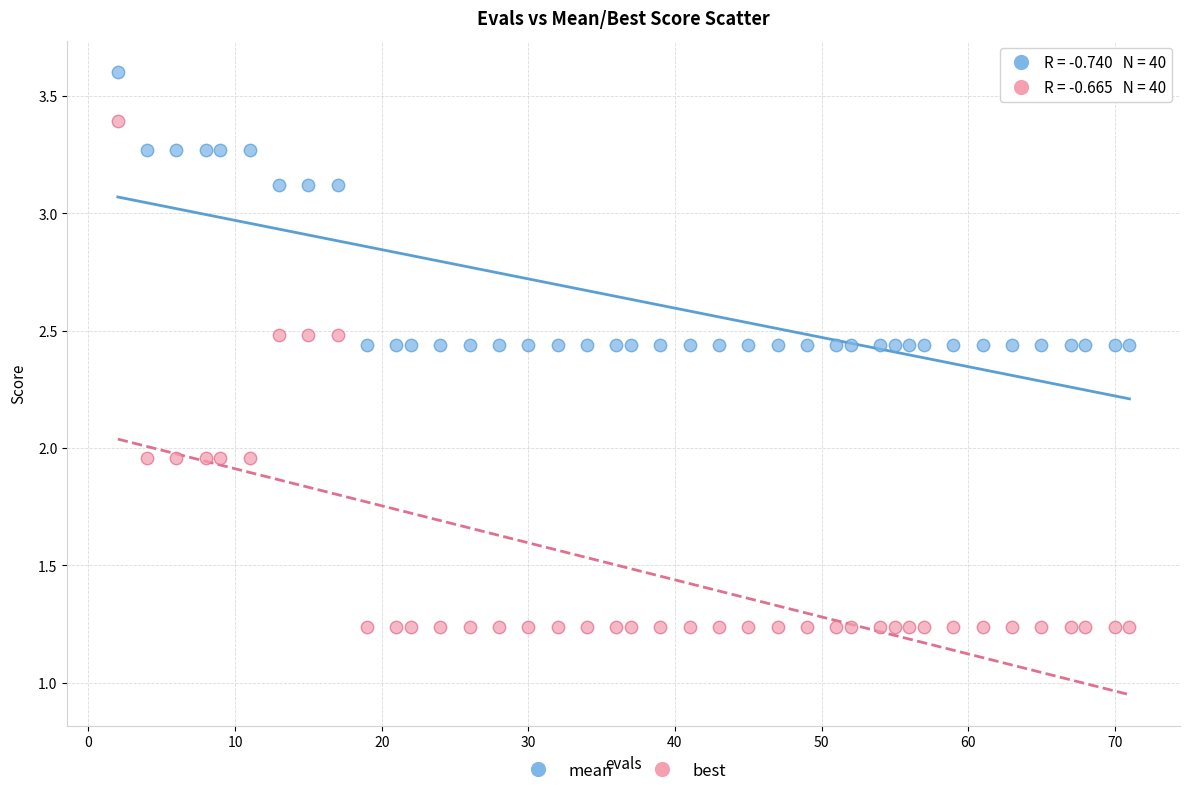

Across all data points, what is the range of X values (max minus min)?

69.0